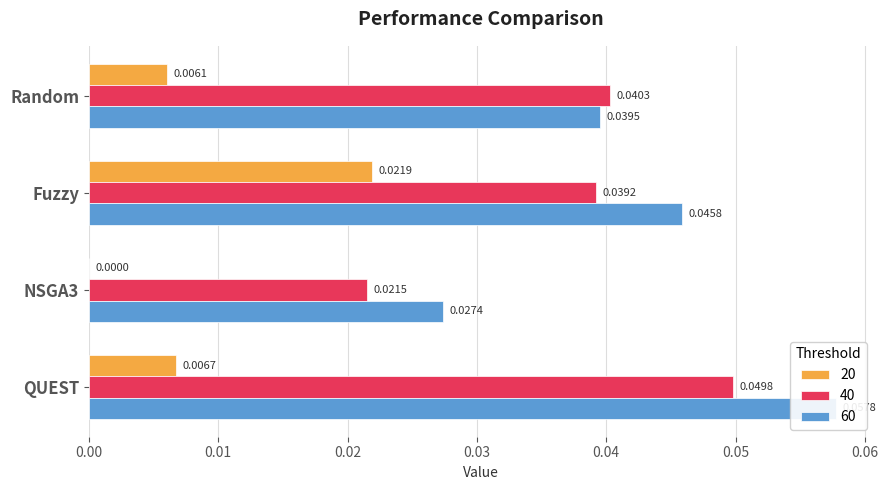

What are all the series names shown in the legend?

20, 40, 60